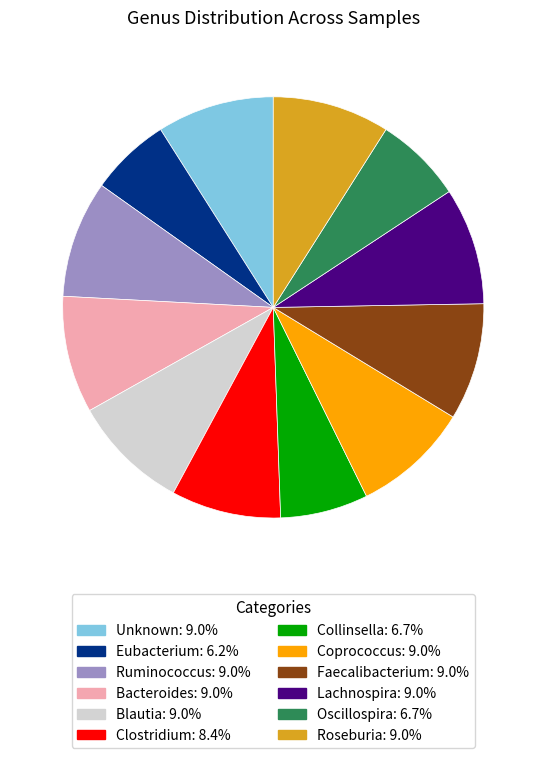

Which slice is the smallest?

Eubacterium